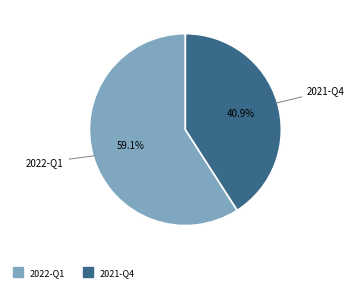

Which category has the smallest portion of the pie?

2021-Q4